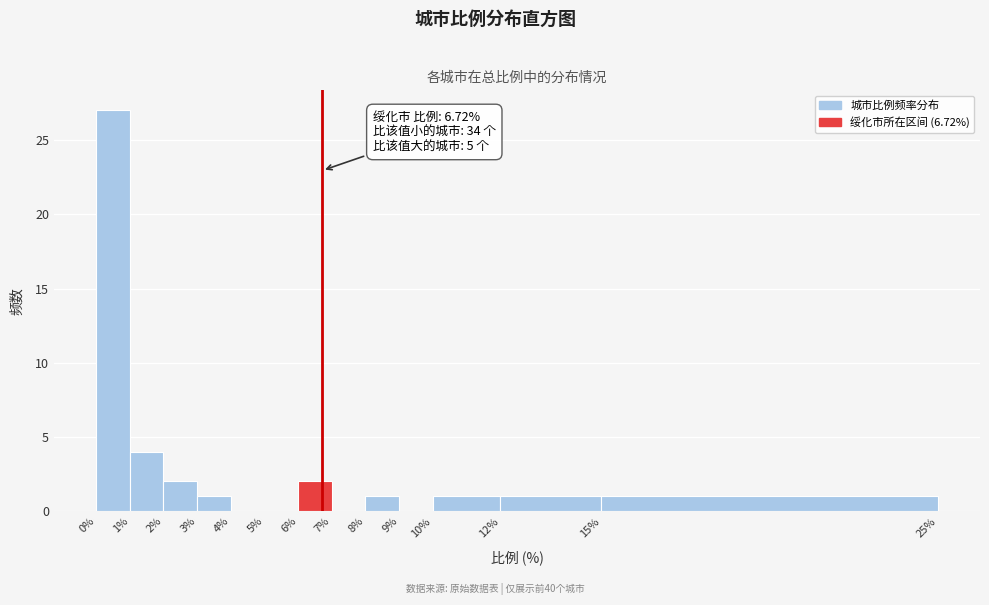

Which range on the x-axis has the tallest bar?

0% to 1%